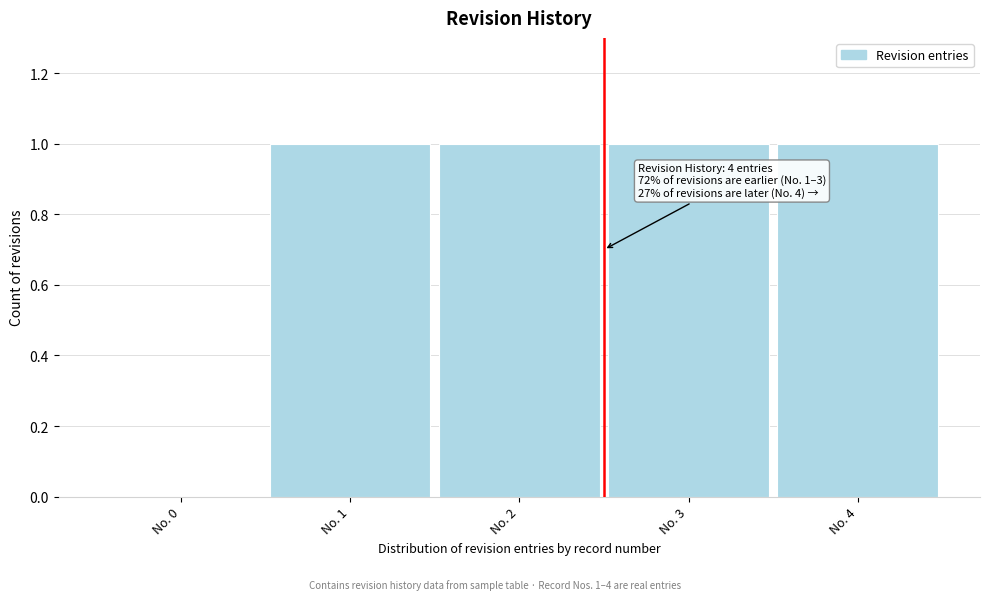

Reading right to left, list all the values displayed in this chart.

No. 4=1	No. 3=1	No. 2=1	No. 1=1	No. 0=0